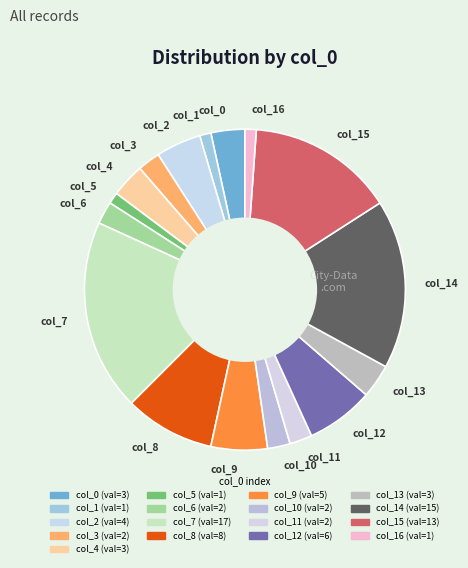

Is there any slice that represents more than half of the pie?

No